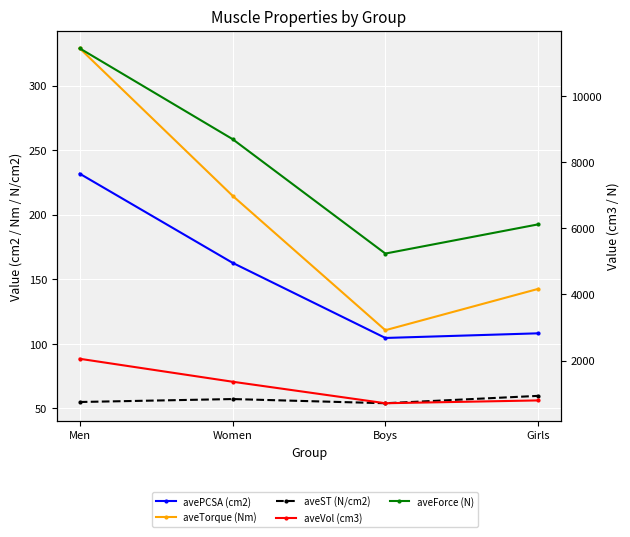

What is the value of the aveVol (cm3) point at the 4th from the left?

793.8